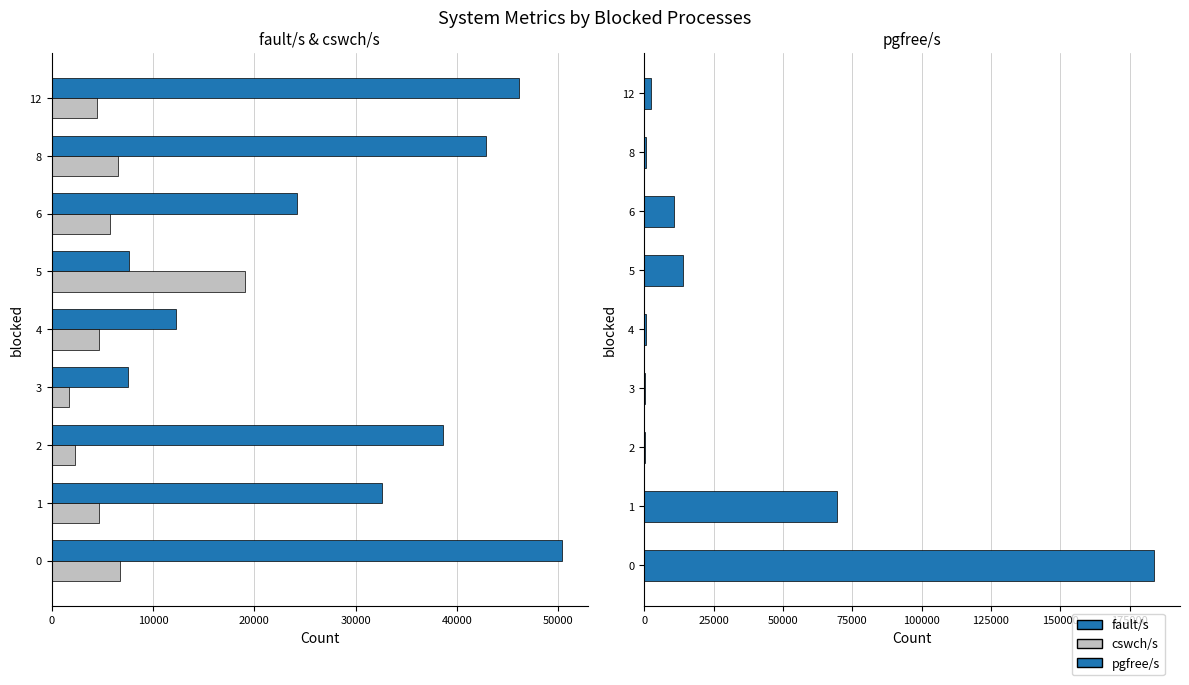

How many values in the pgfree/s series exceed 2352?

4